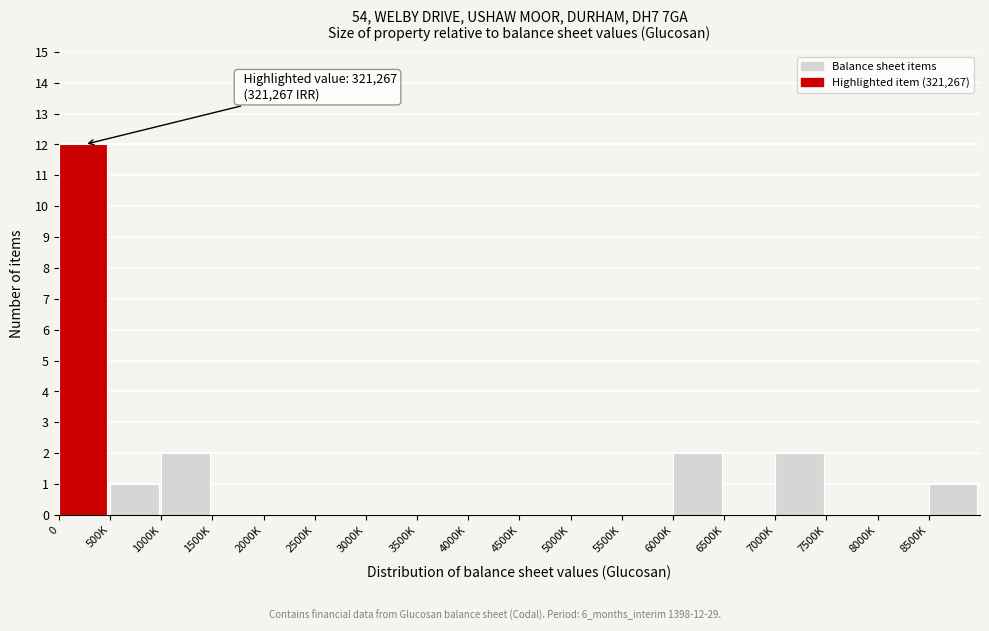

Reading right to left, what are all the values shown in this chart?

8500K=1	8000K=0	7500K=0	7000K=2	6500K=0	6000K=2	5500K=0	5000K=0	4500K=0	4000K=0	3500K=0	3000K=0	2500K=0	2000K=0	1500K=0	1000K=2	500K=1	0=12